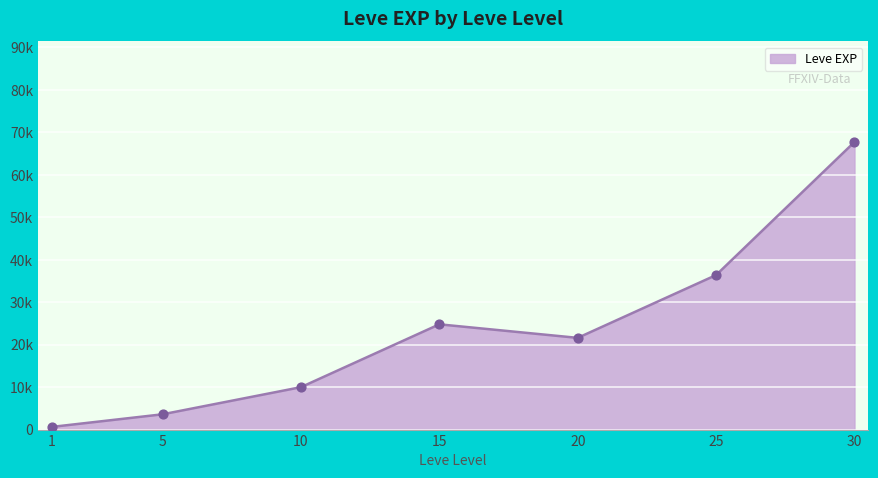

What is the ratio of the value at 30 to the value at 20?

3.1